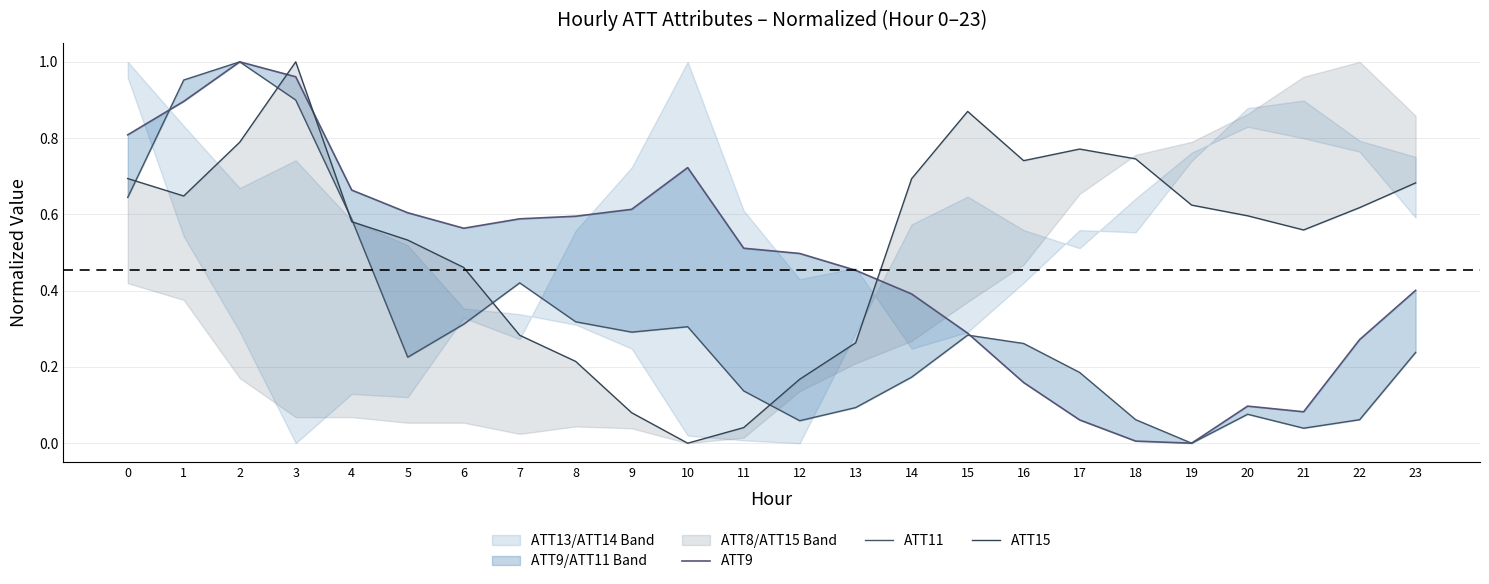

What is the maximum value shown in the chart?

1.0